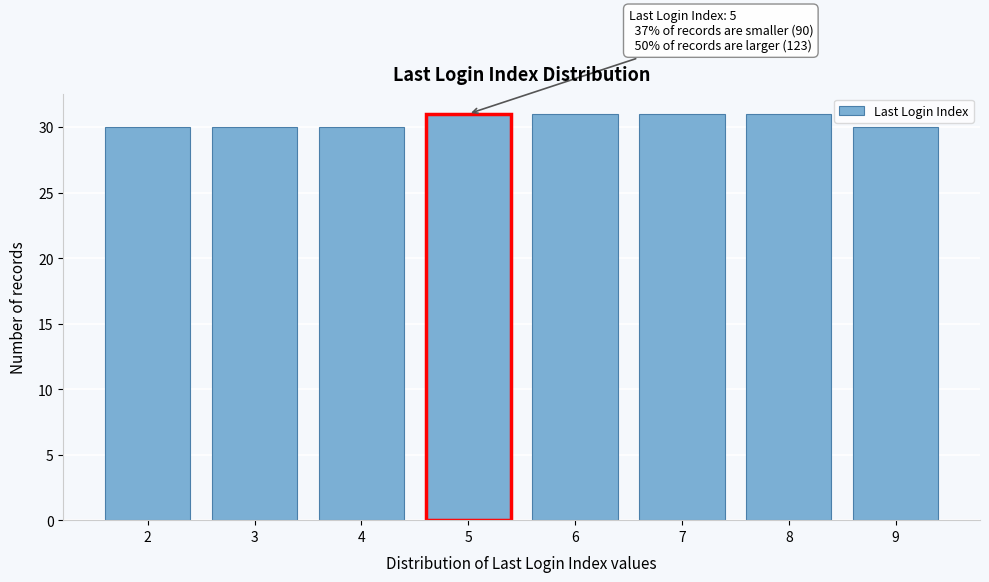

Reading left to right, extract all data points from this chart.

30	30	30	31	31	31	31	30